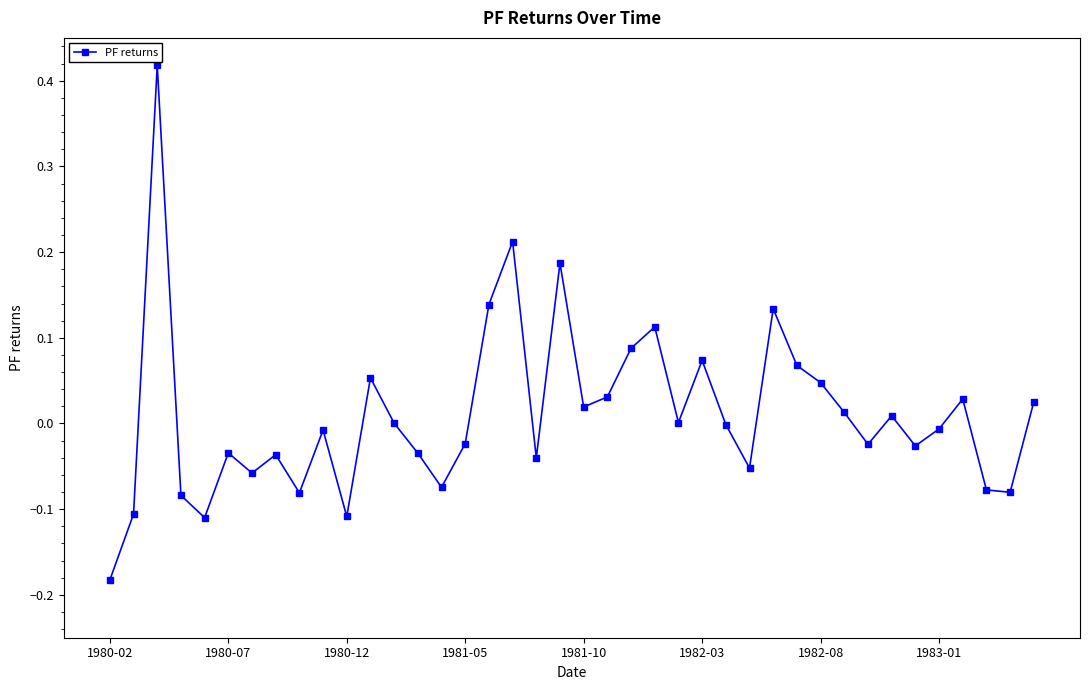

How many series are shown in this chart?

1